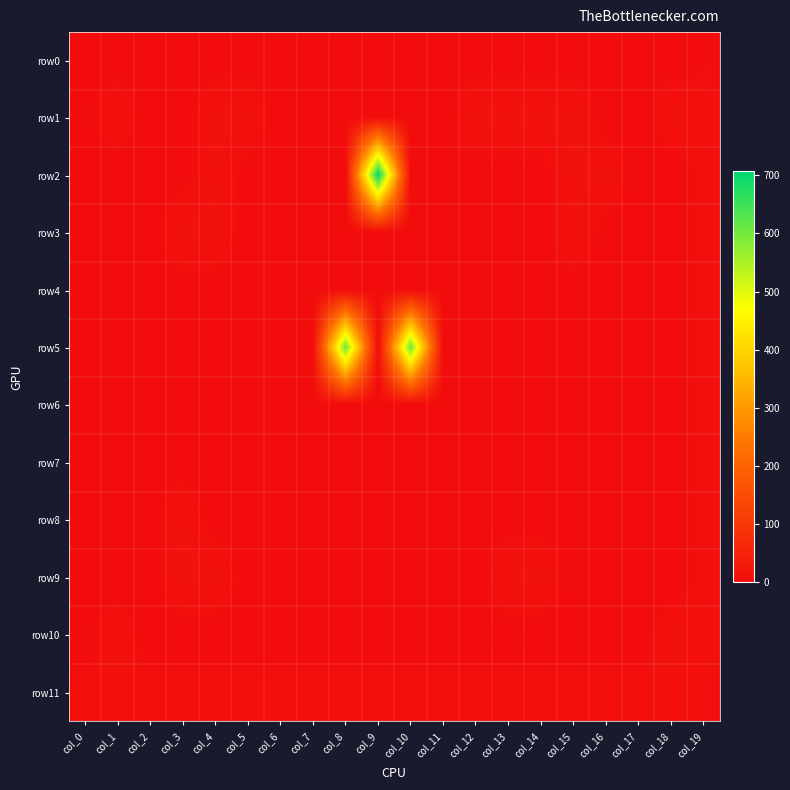

Rank the series by their maximum value, from highest to lowest.

row2, row5, row1, row3, row8, row9, row10, row11, row4, row6, row7, row0